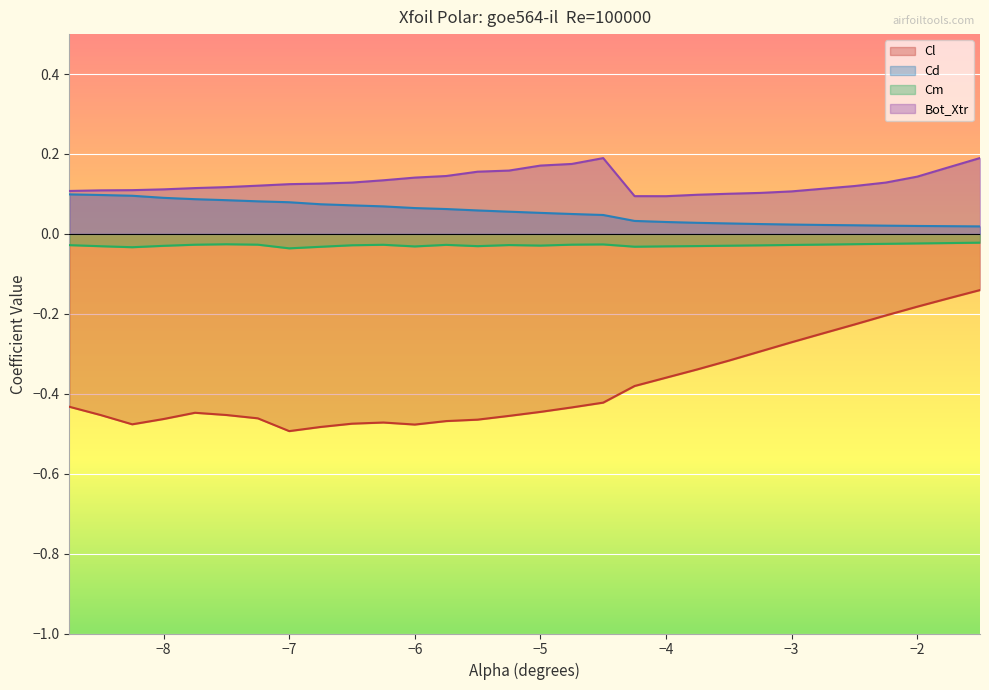

In Bot_Xtr, how many points are lower than both neighbors (excluding endpoints)?

1